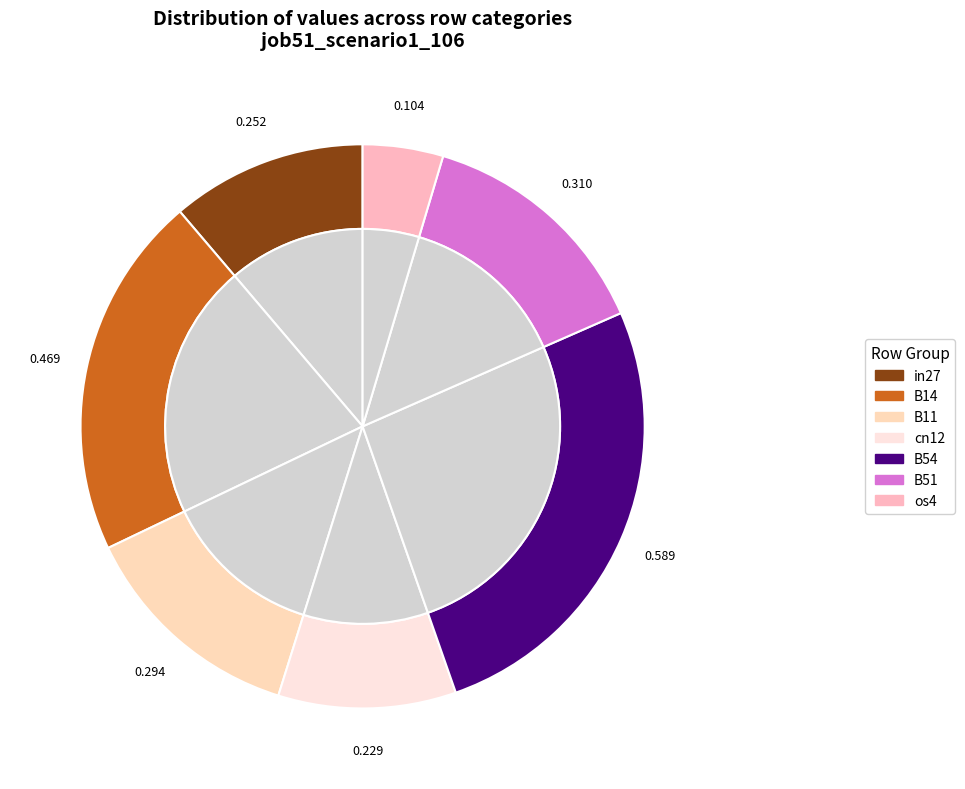

Rank the categories by value from lowest to highest.

os4, cn12, in27, B11, B51, B14, B54